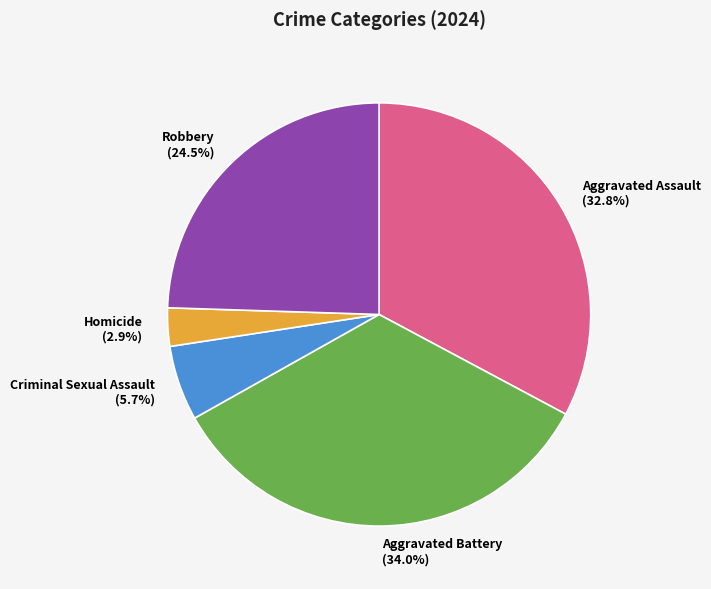

Does any single category account for the majority?

No